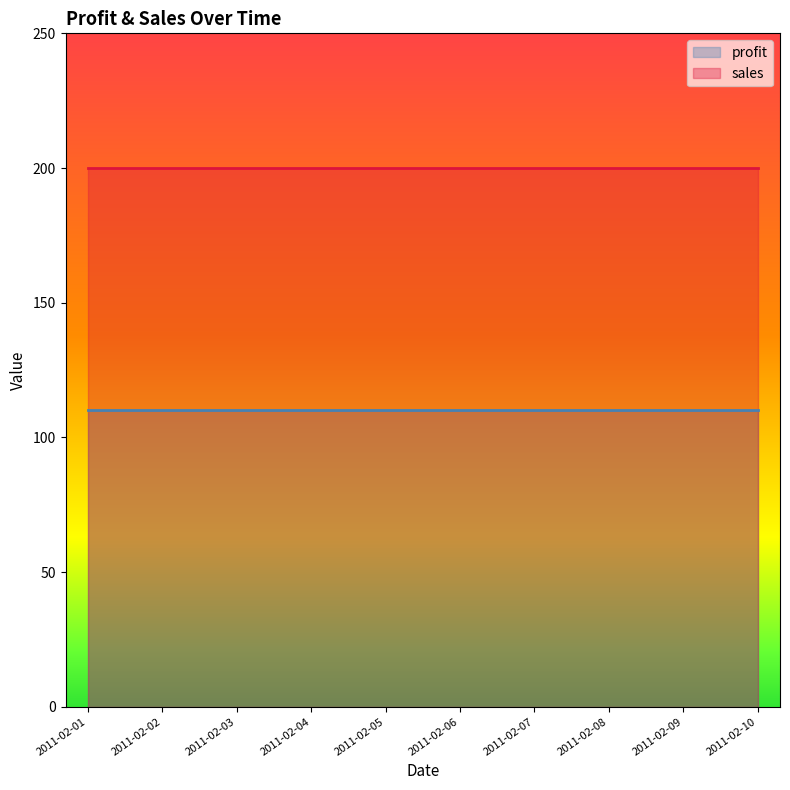

What is the value of the sales point at the 5th from the left?

200